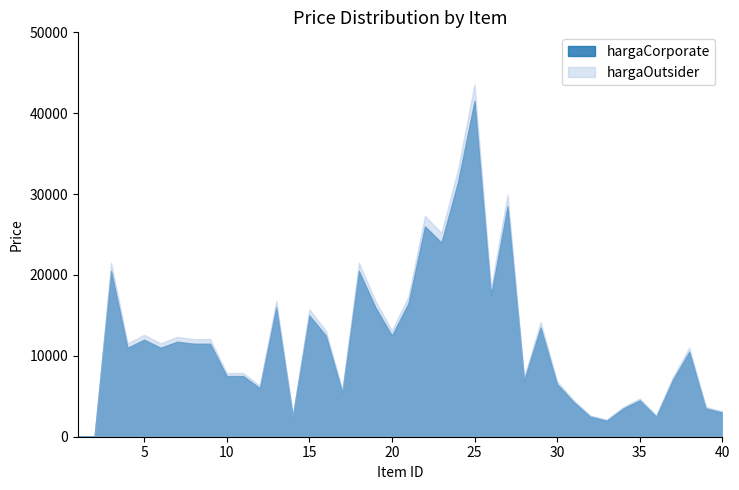

At how many categories does at least one series exceed 2743?

34